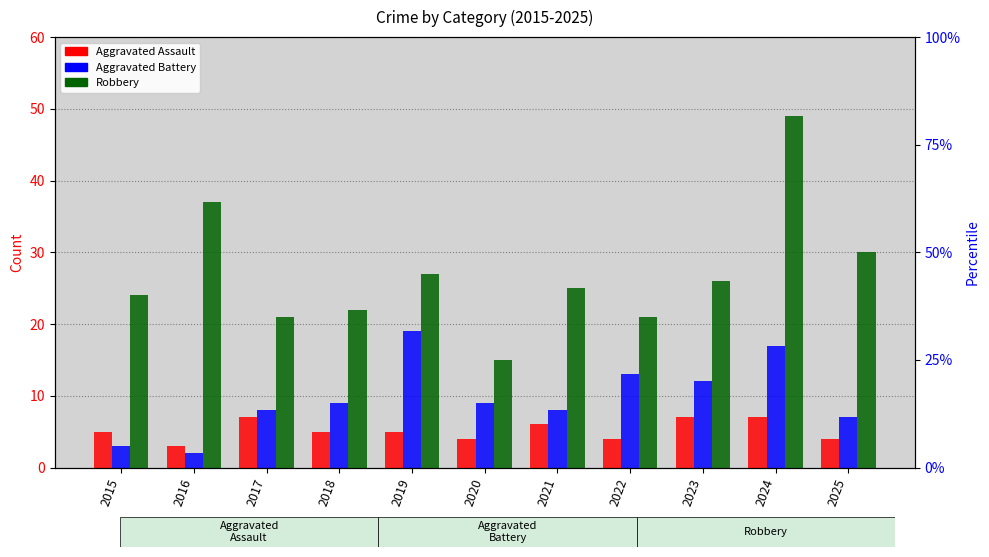

At 2025, list the series in order from smallest to largest.

Aggravated Assault, Aggravated Battery, Robbery